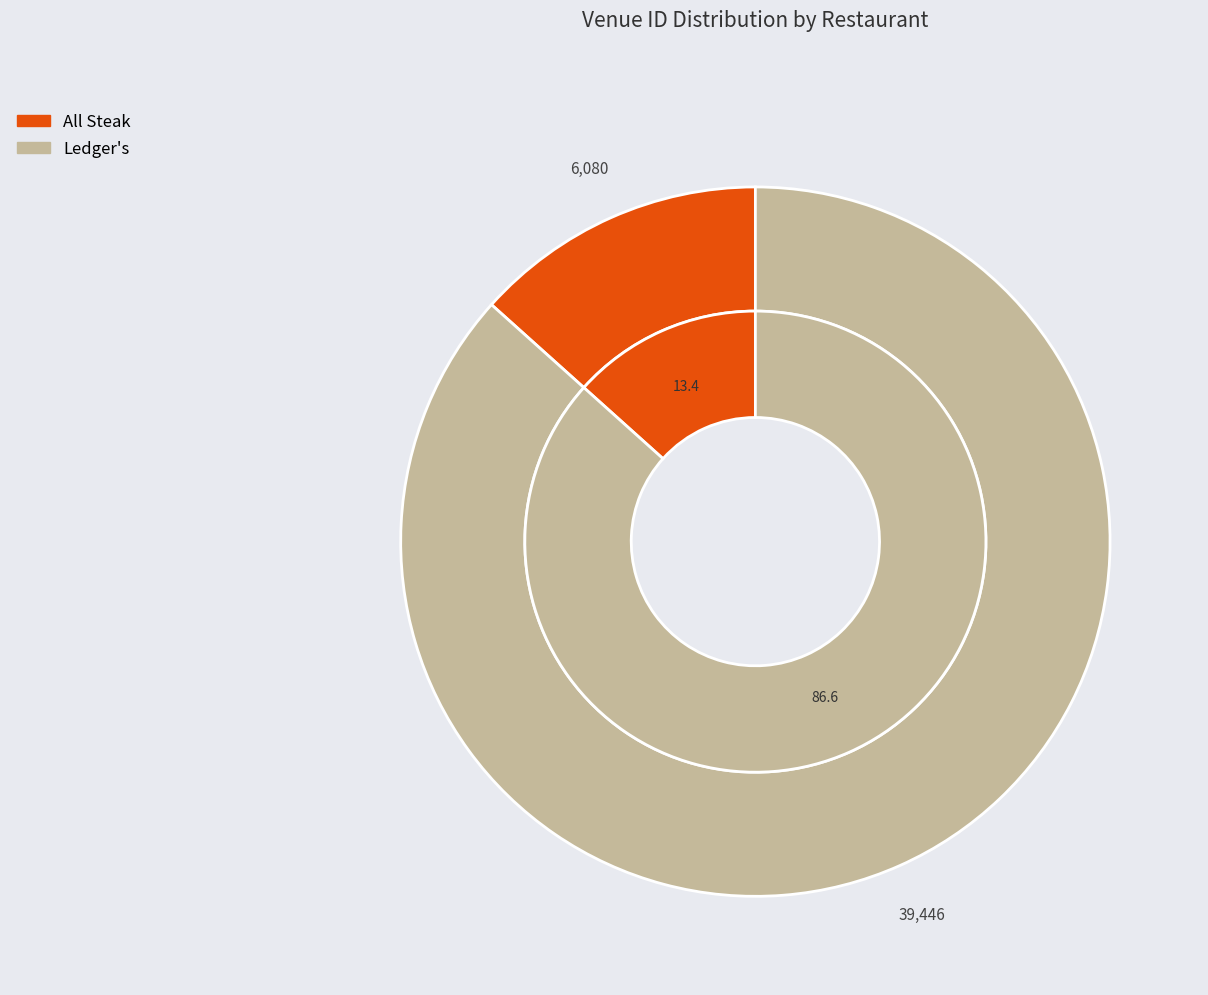

How many slices are in this pie chart?

2